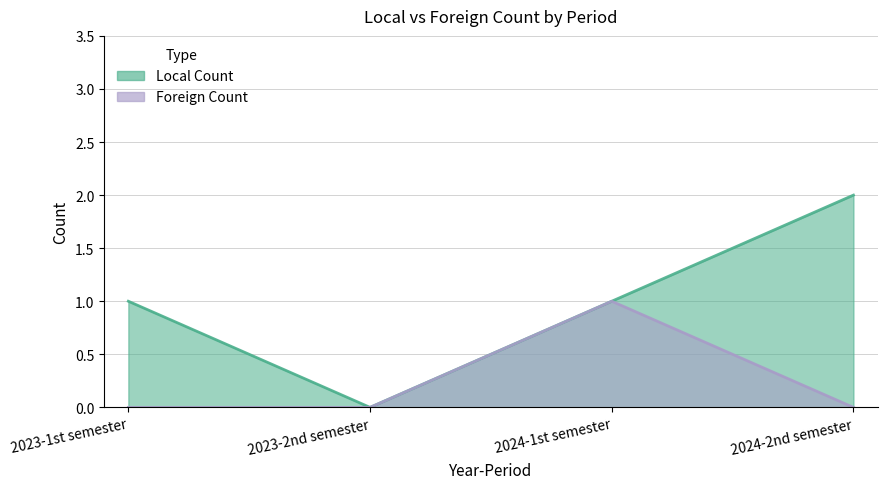

How many positive values does the Local Count series have?

3